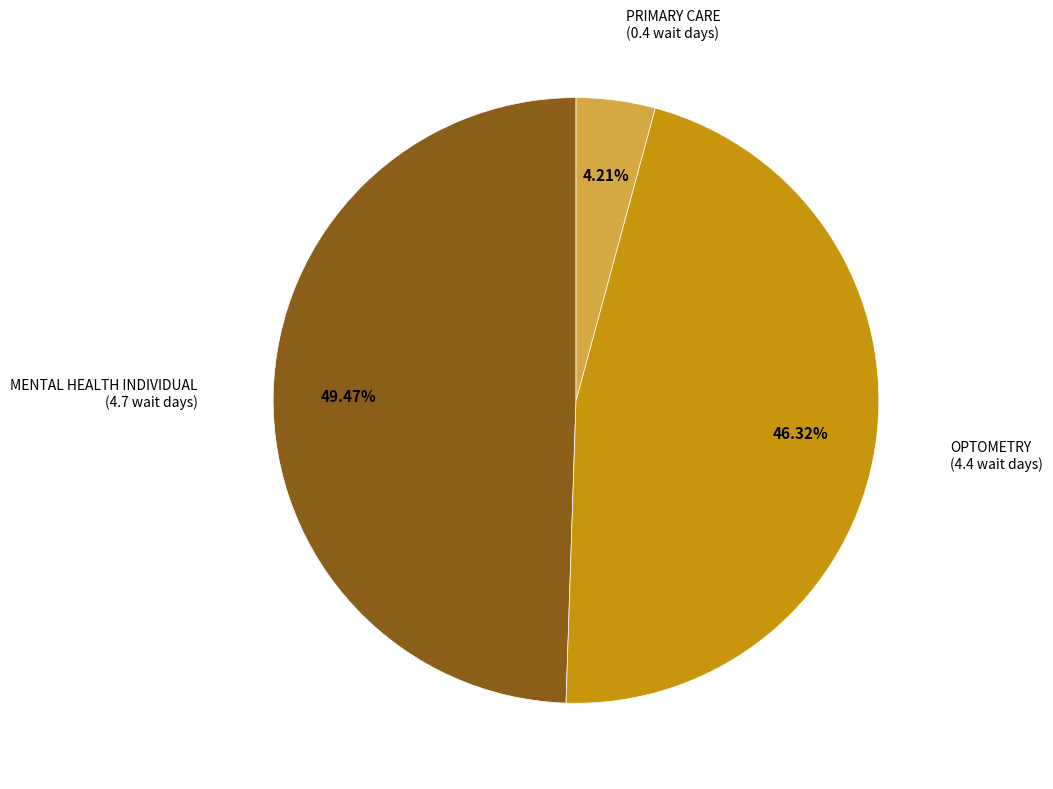

To the nearest percent, what portion does PRIMARY CARE represent?

4%